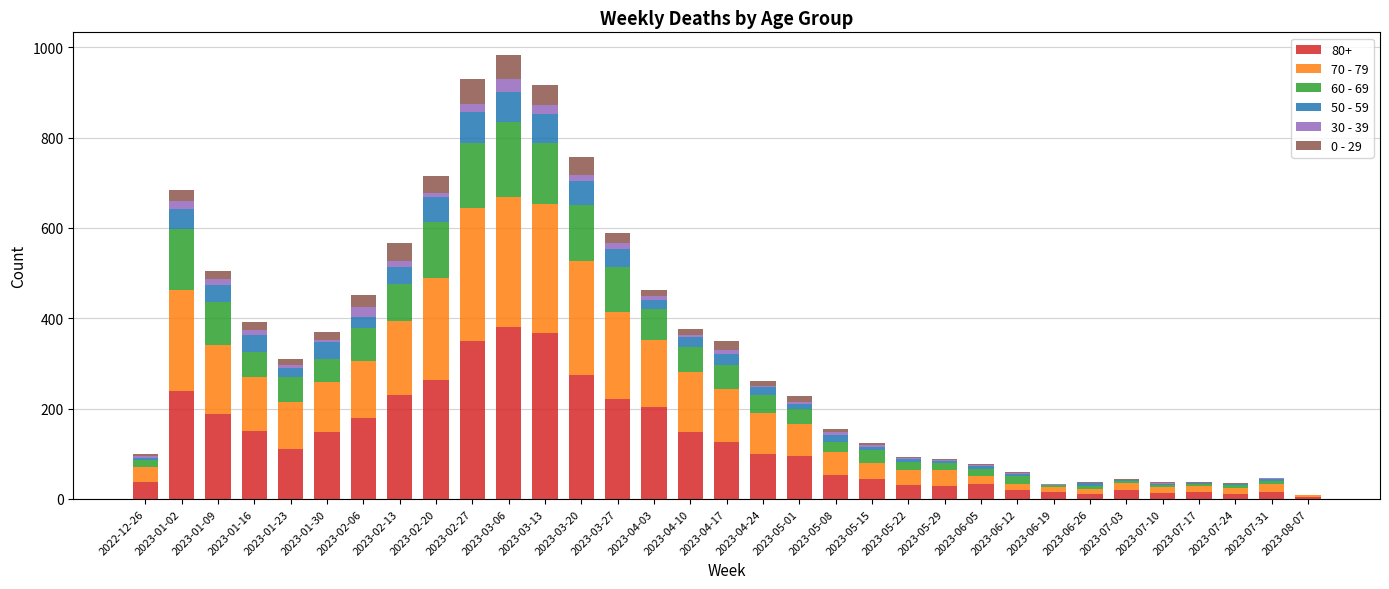

What is the label of the 20th bar from the right?

2023-03-27